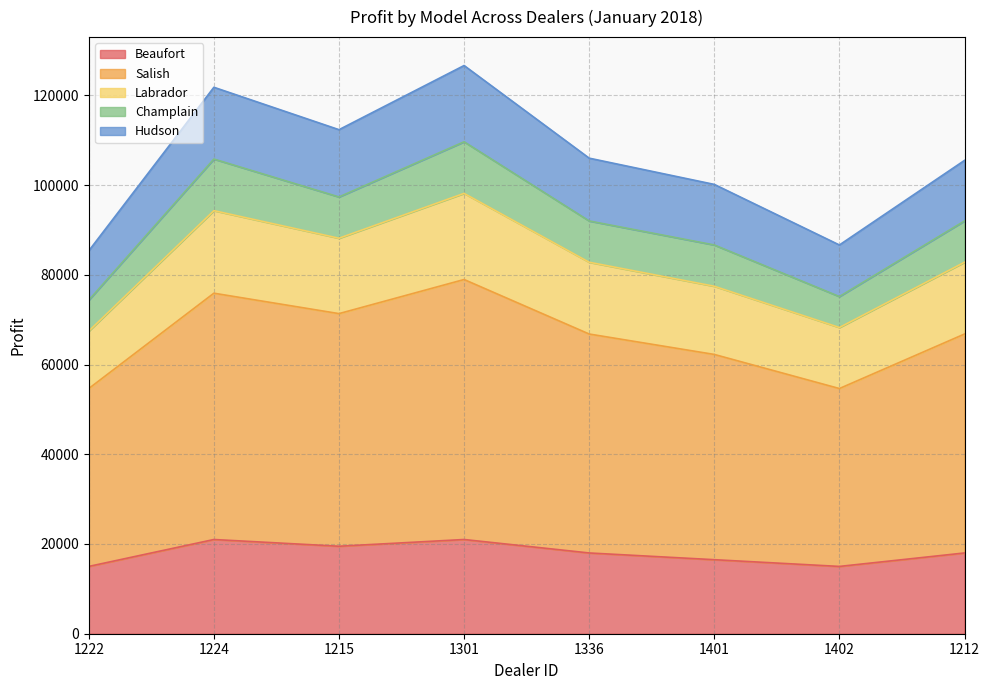

What is the total value across all series at 1215?

112350